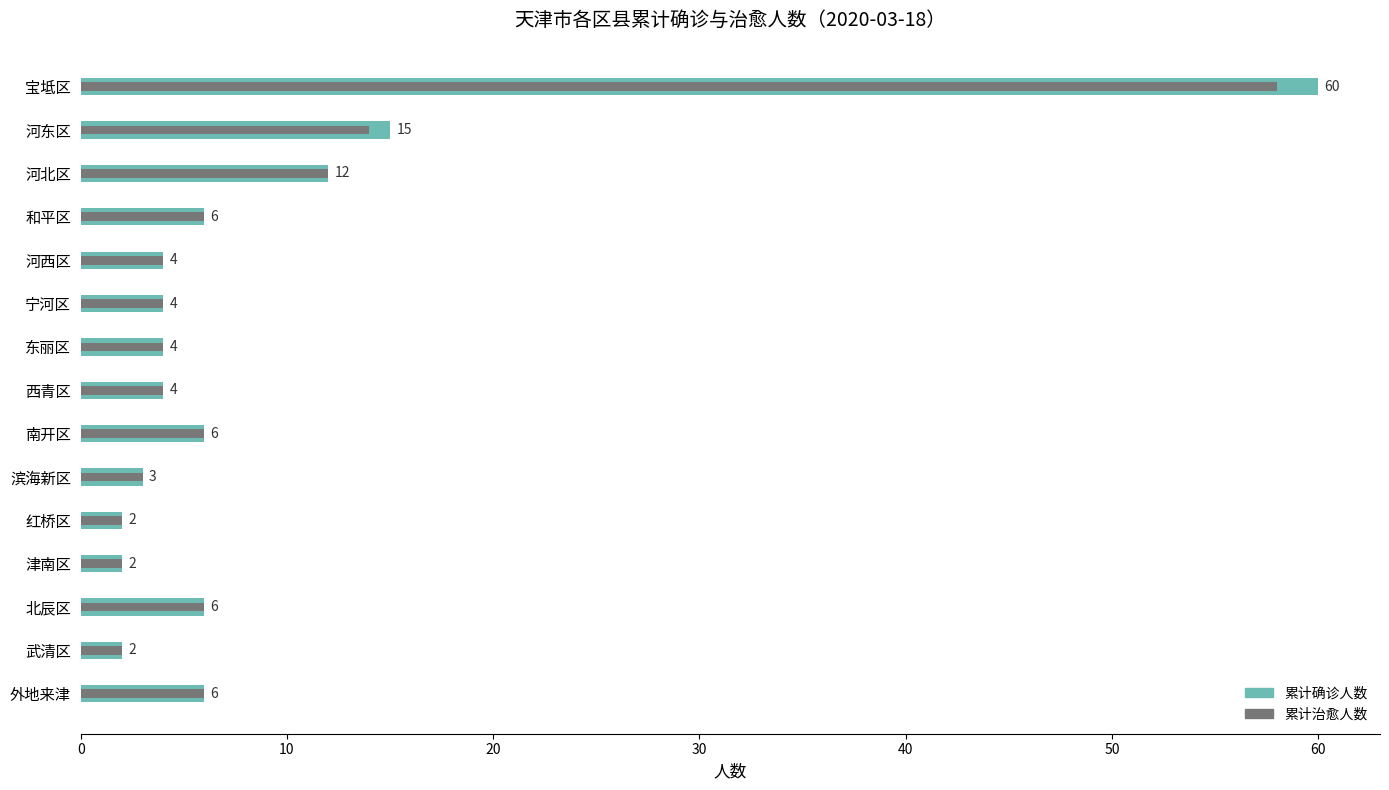

What is the approximate value of 累计确诊人数 at 滨海新区?

3